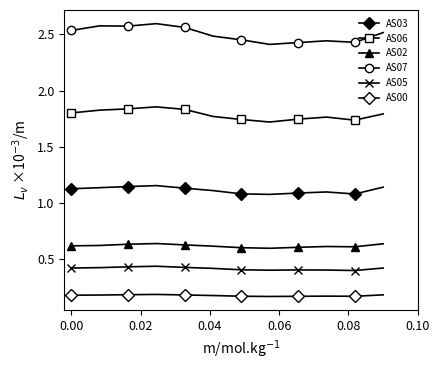

Which series has the largest total across all categories?

AS07